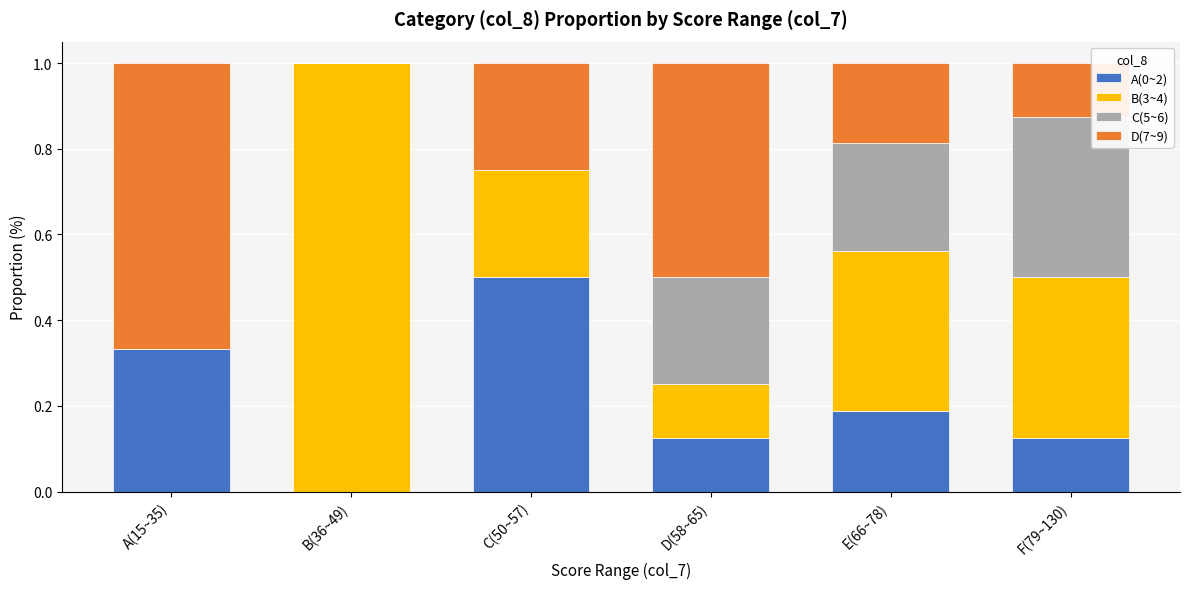

The A(0~2) series shows 0.5 at C(50~57). True or false?

True